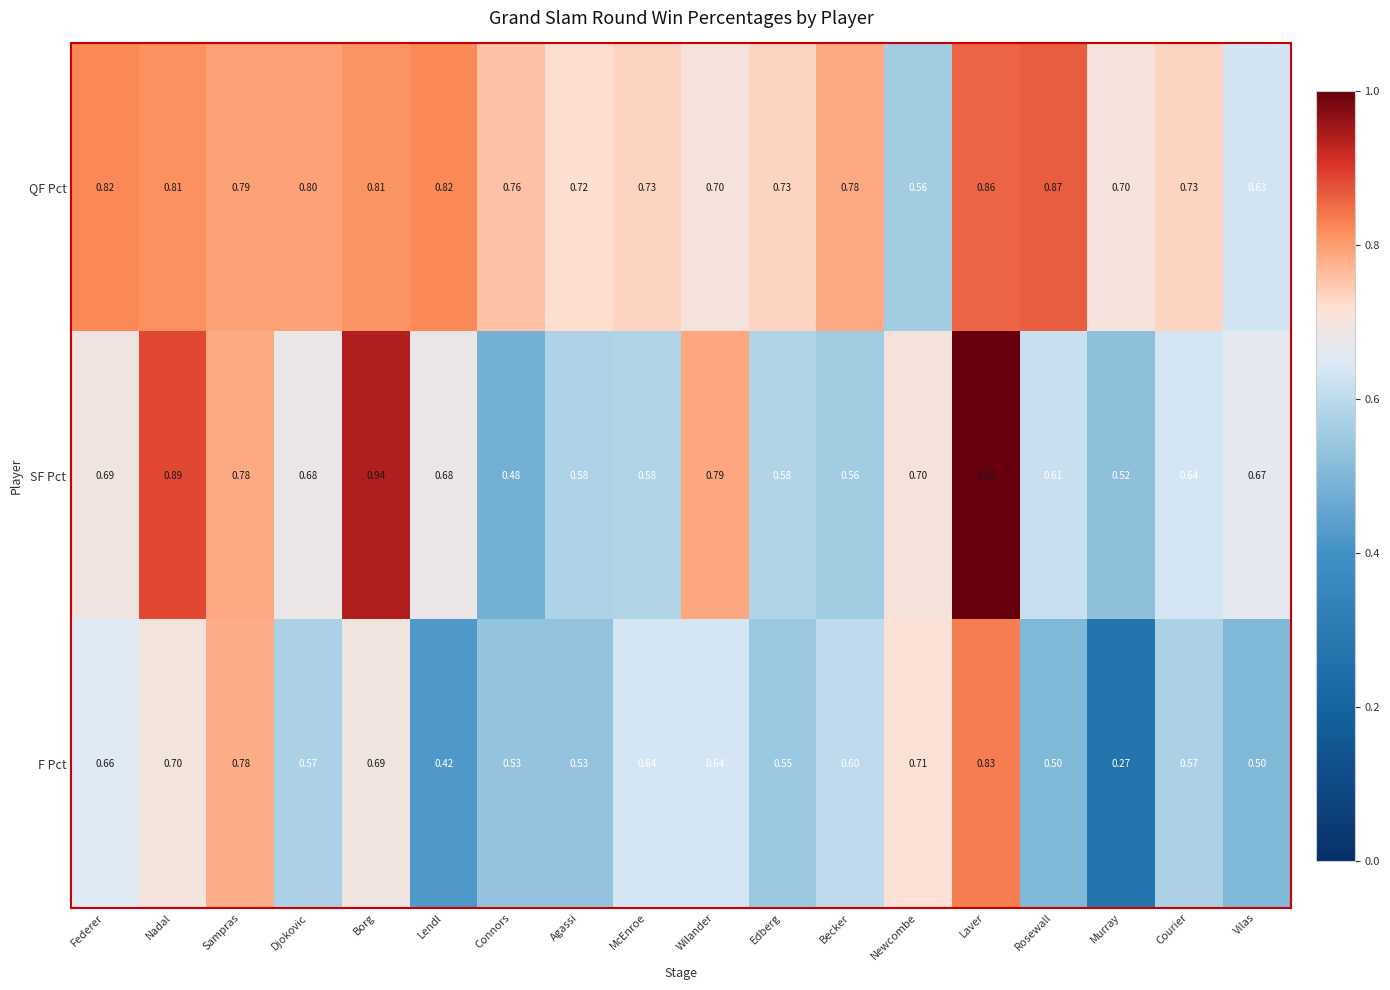

At which category is the sum across all series the highest?

Laver